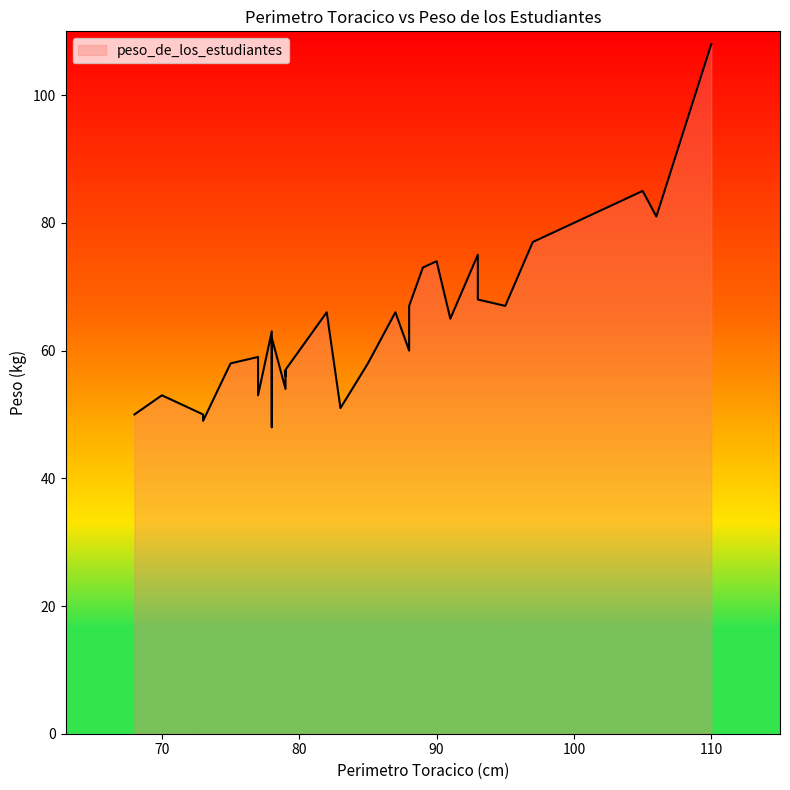

Between 95 and 78, which is larger?

95